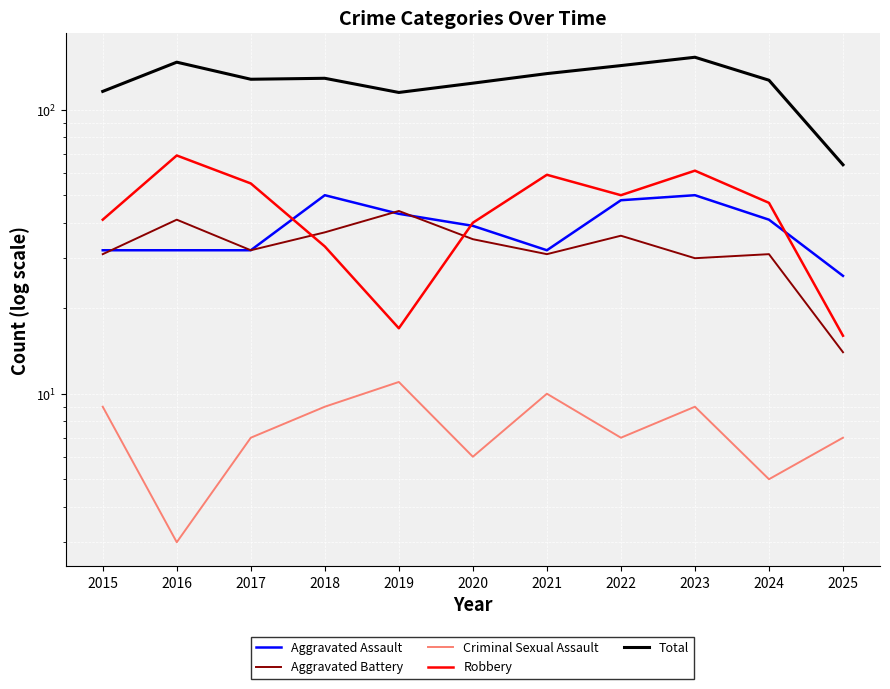

Between 2019 and 2016, which is larger?

2019